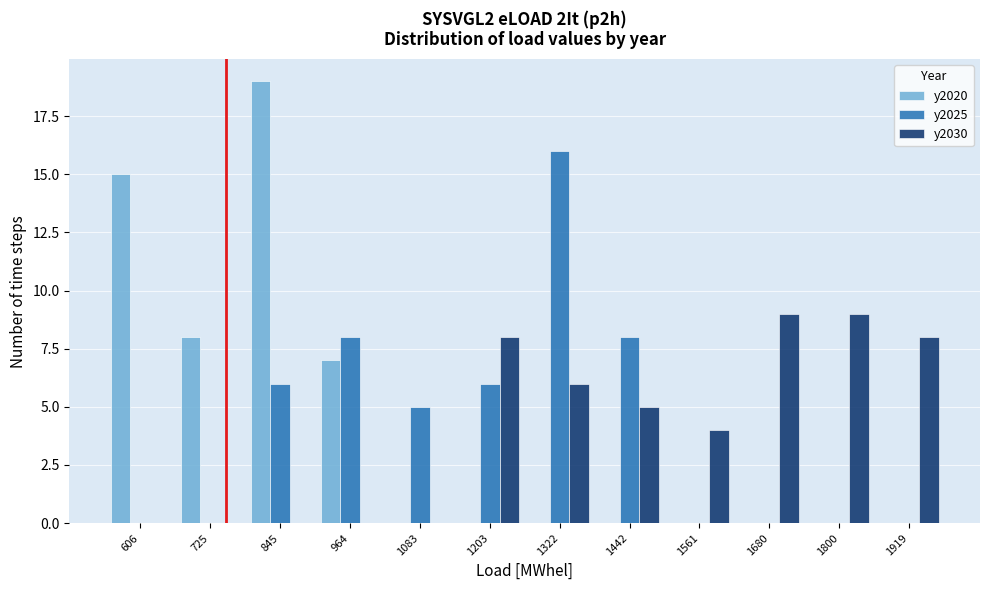

Reading left to right, transcribe this chart: for each range on the x-axis, give the height of each series' bar. Neither the bar edges nor the heights are printed on the chart, so give them approximately, as read against the axes.

540 to 660: y2020=15	y2025=0	y2030=0
660 to 780: y2020=8	y2025=0	y2030=0
780 to 900: y2020=19	y2025=6	y2030=0
900 to 1020: y2020=7	y2025=8	y2030=0
1020 to 1140: y2020=0	y2025=5	y2030=0
1140 to 1260: y2020=0	y2025=6	y2030=8
1260 to 1380: y2020=0	y2025=16	y2030=6
1380 to 1500: y2020=0	y2025=8	y2030=5
1500 to 1620: y2020=0	y2025=0	y2030=4
1620 to 1740: y2020=0	y2025=0	y2030=9
1740 to 1860: y2020=0	y2025=0	y2030=9
1860 to 1980: y2020=0	y2025=0	y2030=8